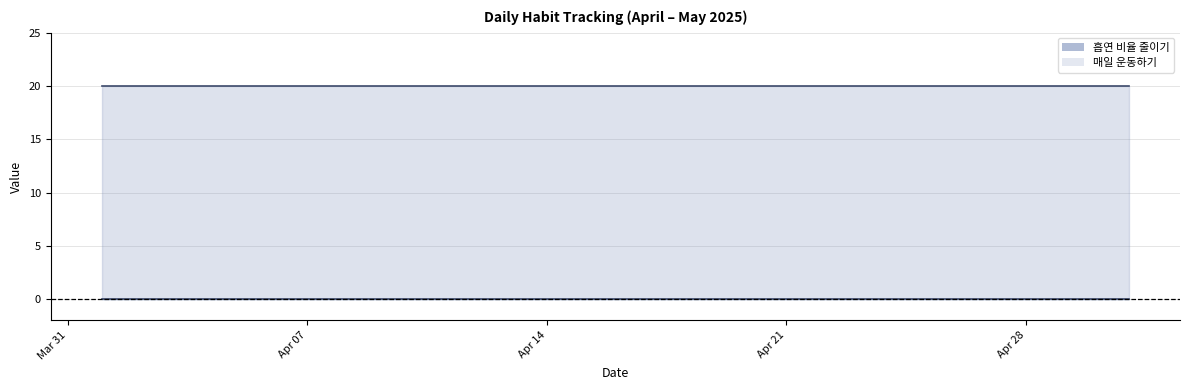

Reading left to right, extract all data points from this chart.

흡연 비율 줄이기: 2025-04-01=20	2025-04-02=20	2025-04-03=20	2025-04-04=20	2025-04-05=20	2025-04-06=20	2025-04-07=20	2025-04-08=20	2025-04-09=20	2025-04-10=20	2025-04-11=20	2025-04-12=20	2025-04-13=20	2025-04-14=20	2025-04-15=20	2025-04-16=20	2025-04-17=20	2025-04-18=20	2025-04-19=20	2025-04-20=20	2025-04-21=20	2025-04-22=20	2025-04-23=20	2025-04-24=20	2025-04-25=20	2025-04-26=20	2025-04-27=20	2025-04-28=20	2025-04-29=20	2025-04-30=20	2025-05-01=20
매일 운동하기: 2025-04-01=0	2025-04-02=0	2025-04-03=0	2025-04-04=0	2025-04-05=0	2025-04-06=0	2025-04-07=0	2025-04-08=0	2025-04-09=0	2025-04-10=0	2025-04-11=0	2025-04-12=0	2025-04-13=0	2025-04-14=0	2025-04-15=0	2025-04-16=0	2025-04-17=0	2025-04-18=0	2025-04-19=0	2025-04-20=0	2025-04-21=0	2025-04-22=0	2025-04-23=0	2025-04-24=0	2025-04-25=0	2025-04-26=0	2025-04-27=0	2025-04-28=0	2025-04-29=0	2025-04-30=0	2025-05-01=0